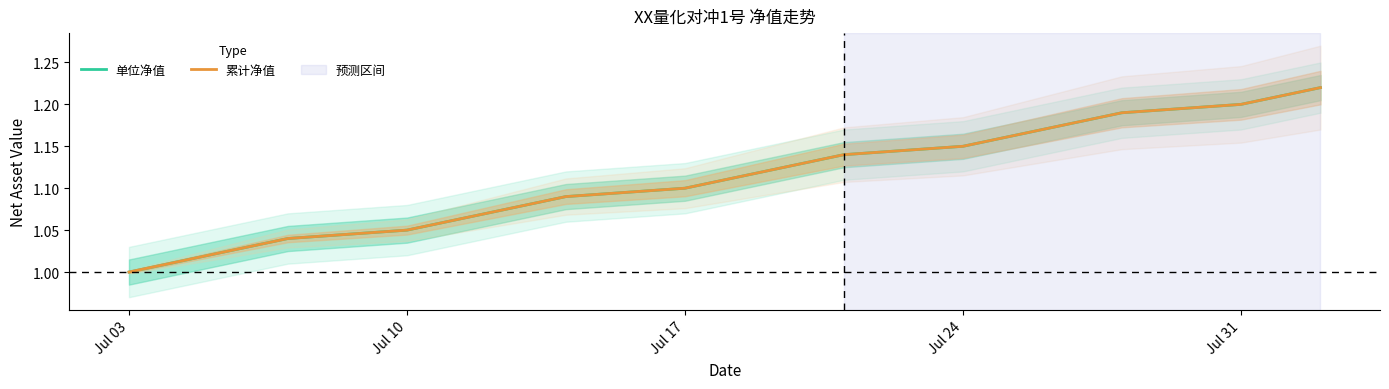

What is the maximum value shown in the chart?

1.2